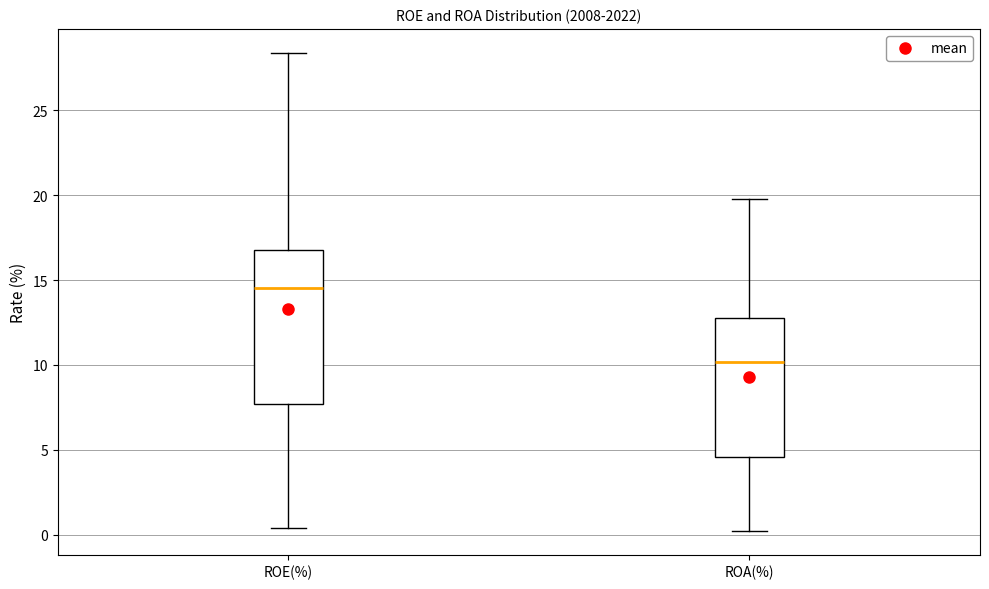

Reading left to right, read every box against the y-axis: the position of its median line, the range the box covers, and the ends of its whiskers. The values are not printed on the chart, so give them approximately, as read against the axis.

ROE(%): median 14.5, box 7.5 to 17.0, whiskers 0.5 to 28.5
ROA(%): median 10.0, box 4.5 to 13.0, whiskers 0.0 to 20.0